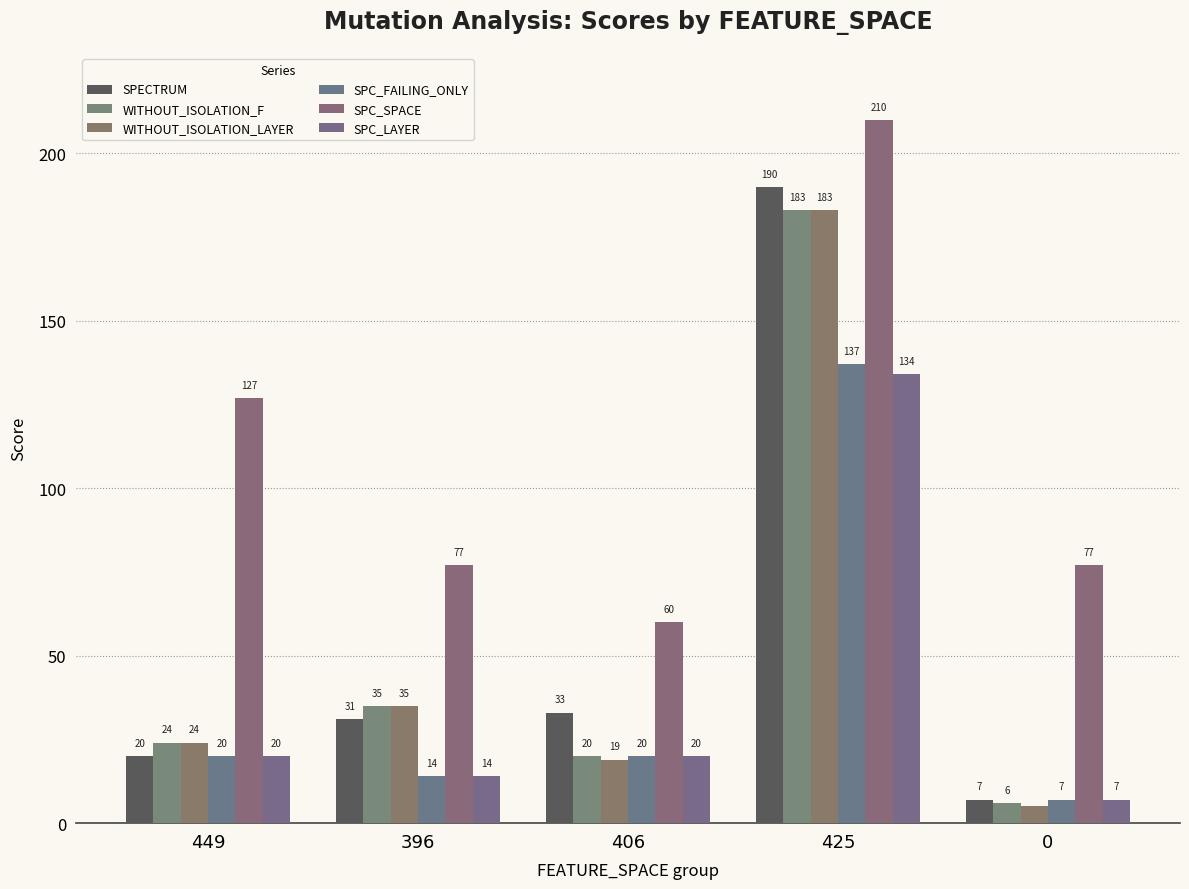

What is the average value of the WITHOUT_ISOLATION_LAYER series?

53